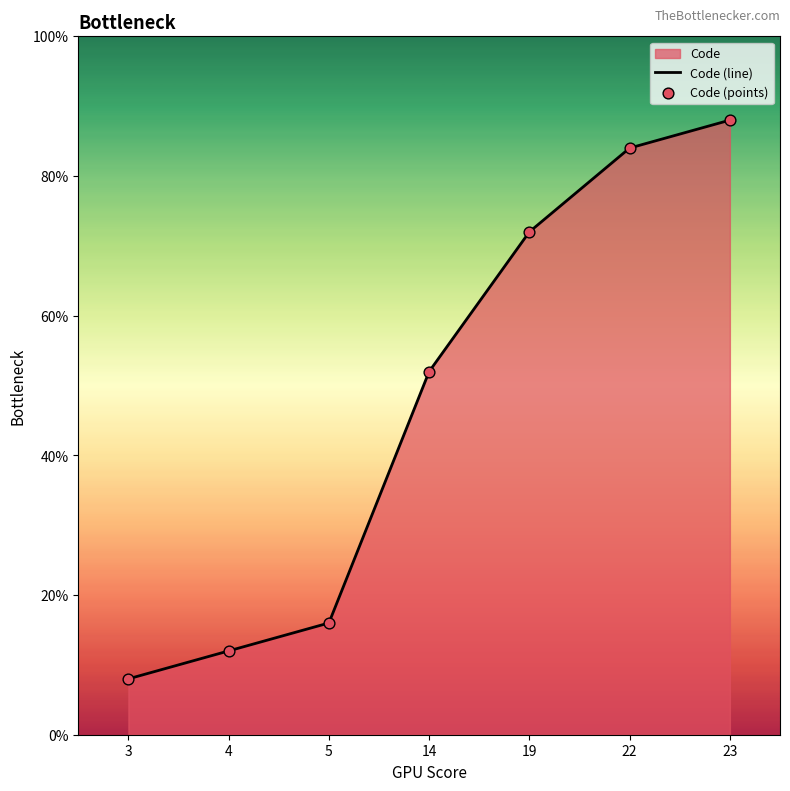

At which category is the sum across all series the highest?

23